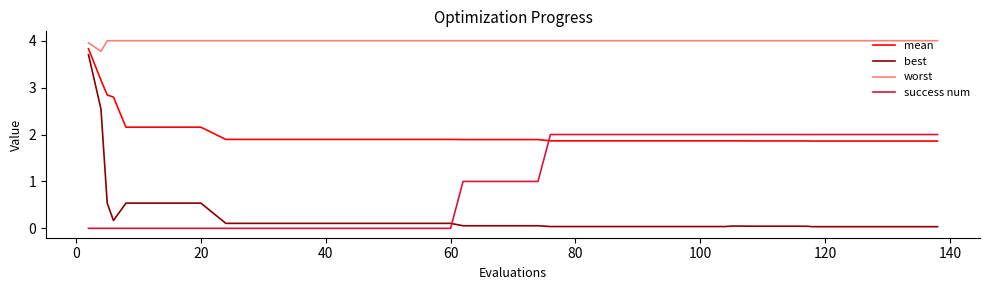

What is the lowest value of the mean series?

1.9